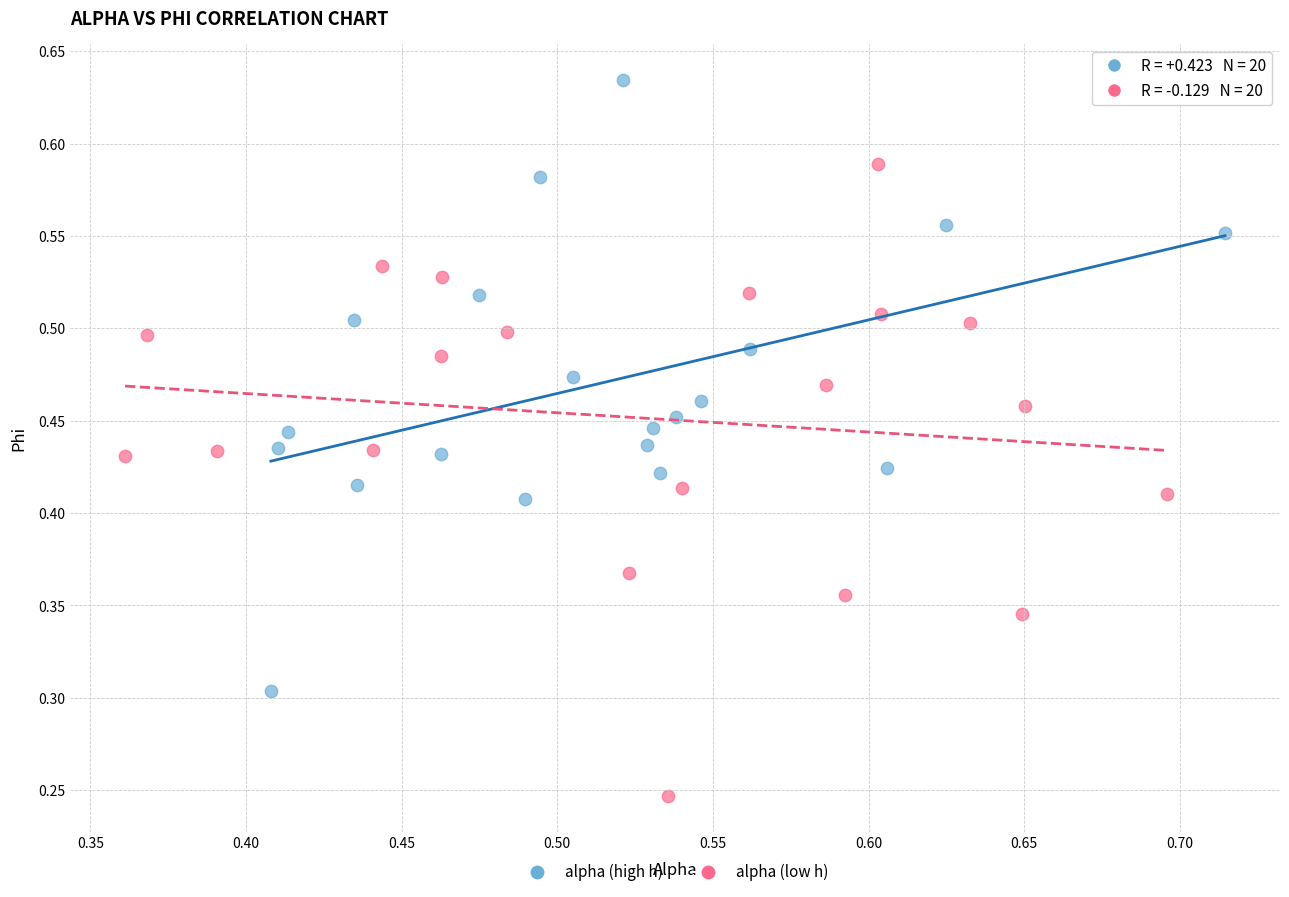

Which series reaches the maximum Y coordinate?

alpha (high h)